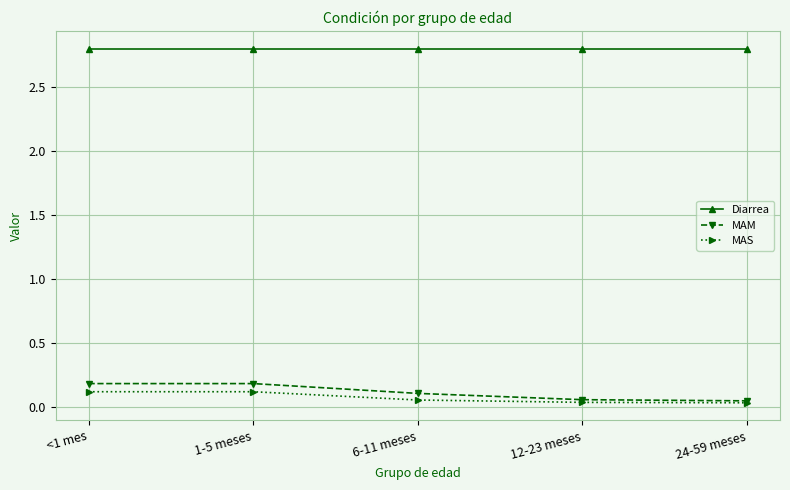

Which series has the largest total across all categories?

Diarrea